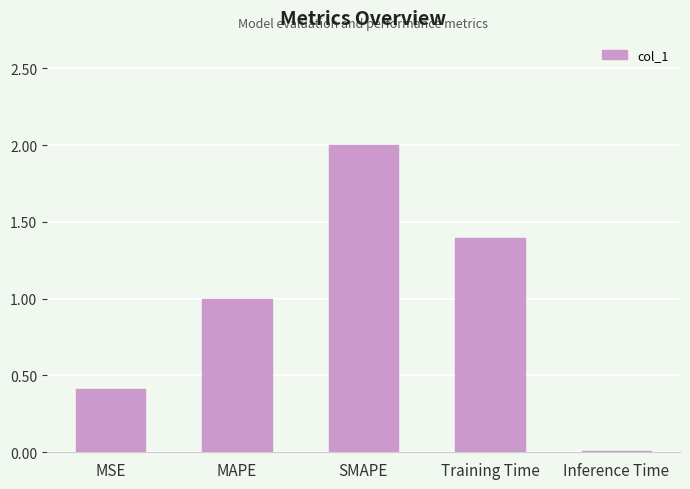

Between Training Time and MSE, which is larger?

Training Time